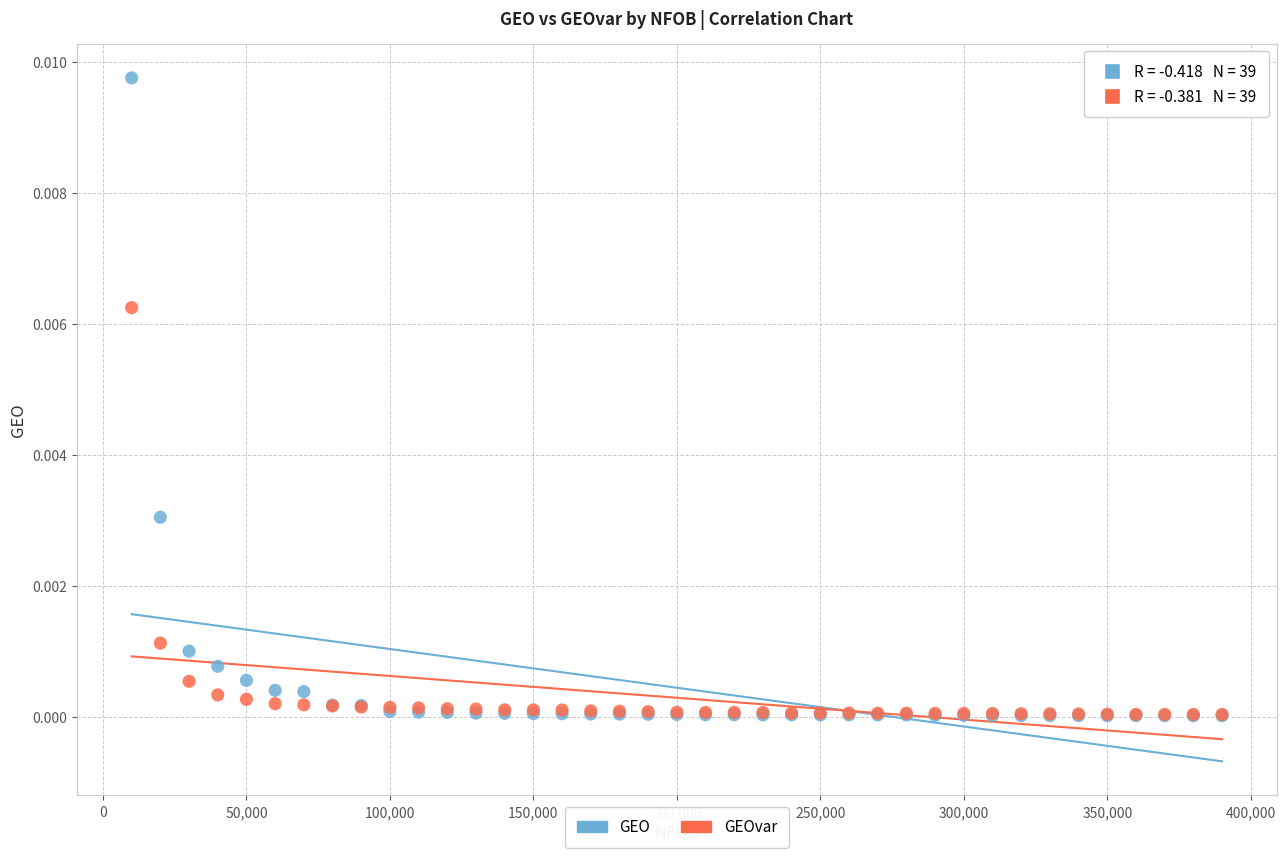

Which series contains the highest Y value?

GEO